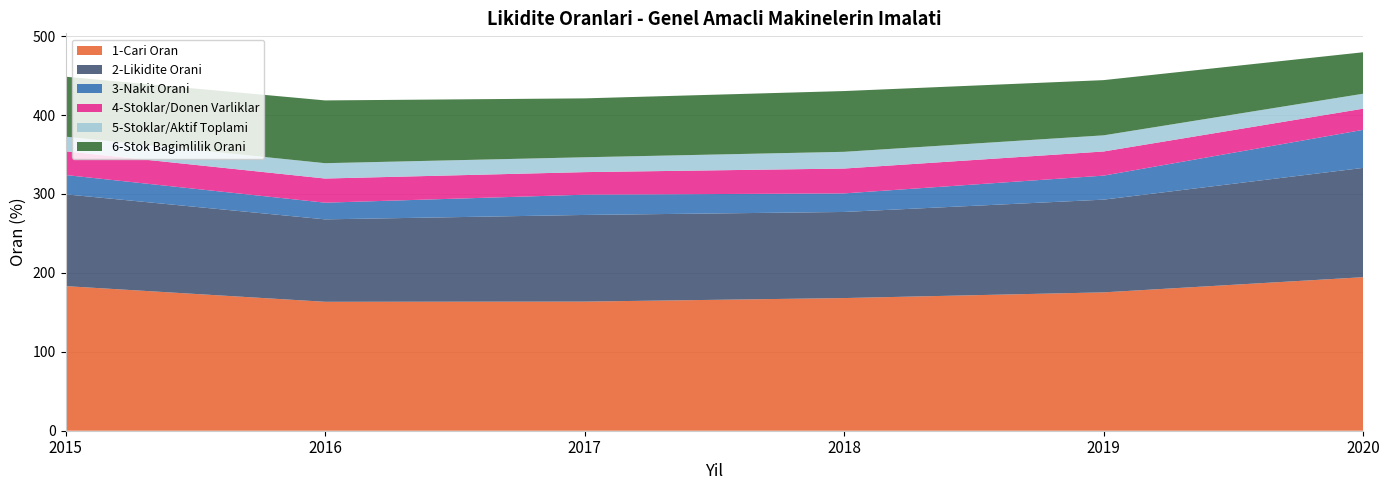

Reading right to left, what are all the values shown in this chart?

1-Cari Oran: 2020=194.5	2019=175.3	2018=168.1	2017=163.6	2016=163.4	2015=183.3
2-Likidite Orani: 2020=138.5	2019=117.5	2018=109.1	2017=109.8	2016=104.5	2015=116.3
3-Nakit Orani: 2020=48.2	2019=30.4	2018=23.5	2017=25.7	2016=21.1	2015=24.4
4-Stoklar/Donen Varliklar: 2020=26.8	2019=30.6	2018=31.5	2017=28.6	2016=30.6	2015=30.1
5-Stoklar/Aktif Toplami: 2020=19.0	2019=20.5	2018=21.2	2017=18.8	2016=19.4	2015=18.5
6-Stok Bagimlilik Orani: 2020=52.6	2019=70.0	2018=77.0	2017=74.6	2016=79.5	2015=76.0